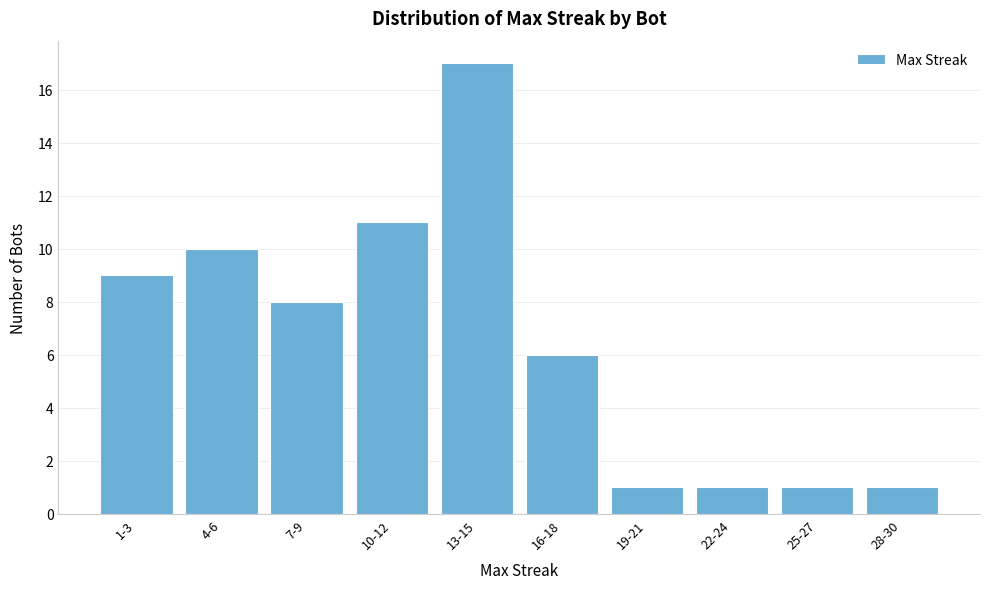

Reading left to right, list all the values displayed in this chart.

9	10	8	11	17	6	1	1	1	1